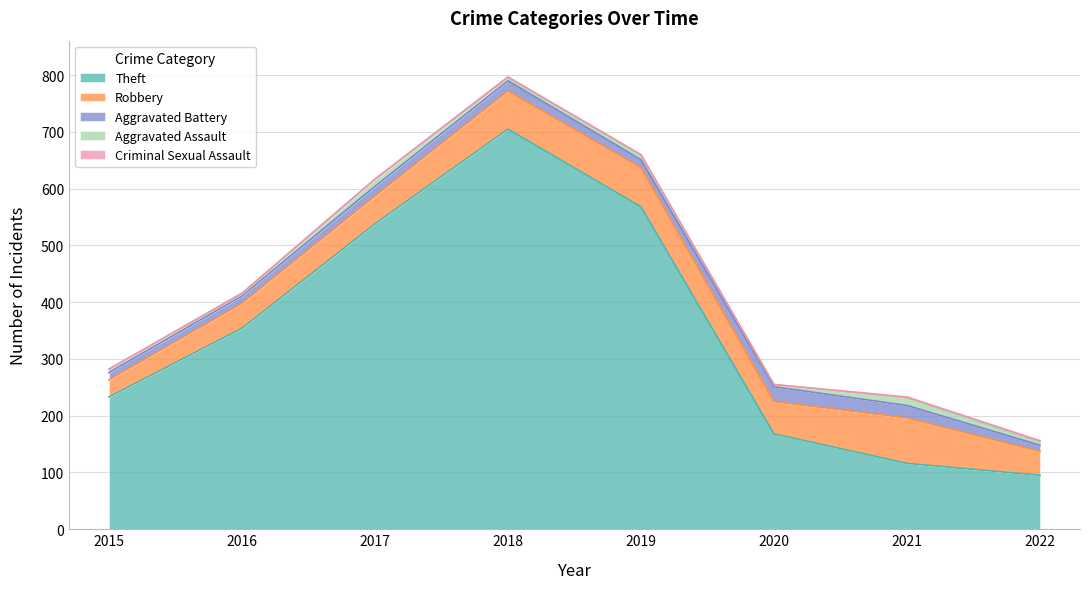

Between 2016 and 2017, which series saw the biggest shift?

Theft